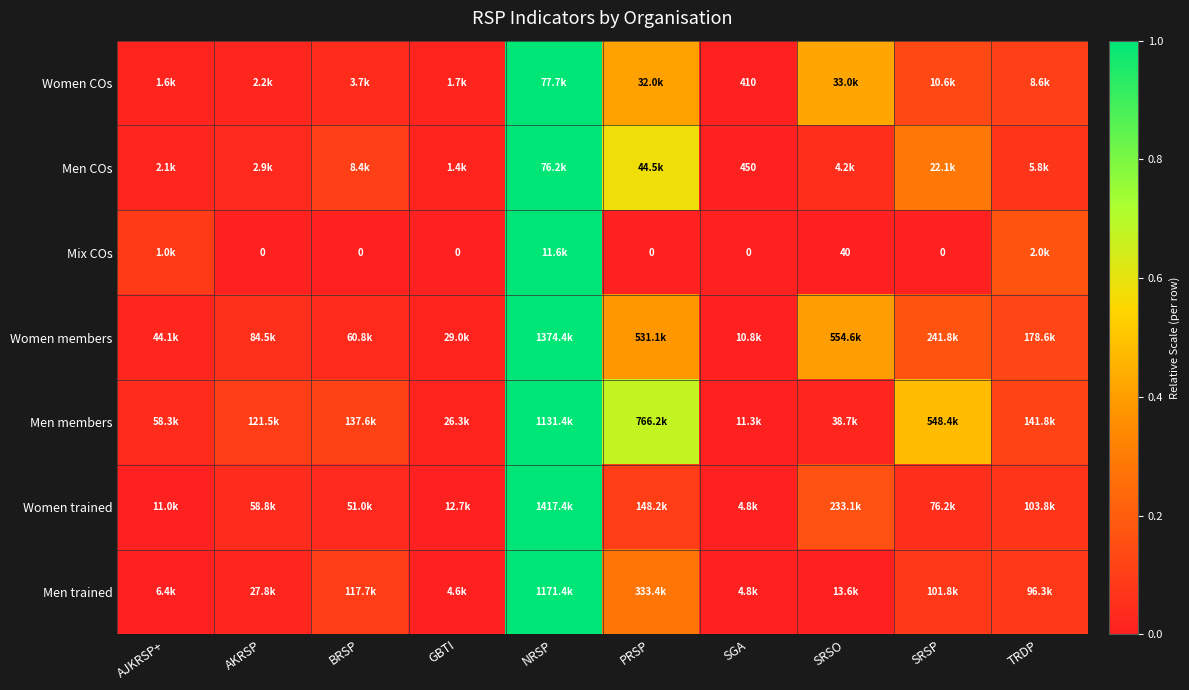

True or false: Men COs has a value of 0.4 at NRSP.

False